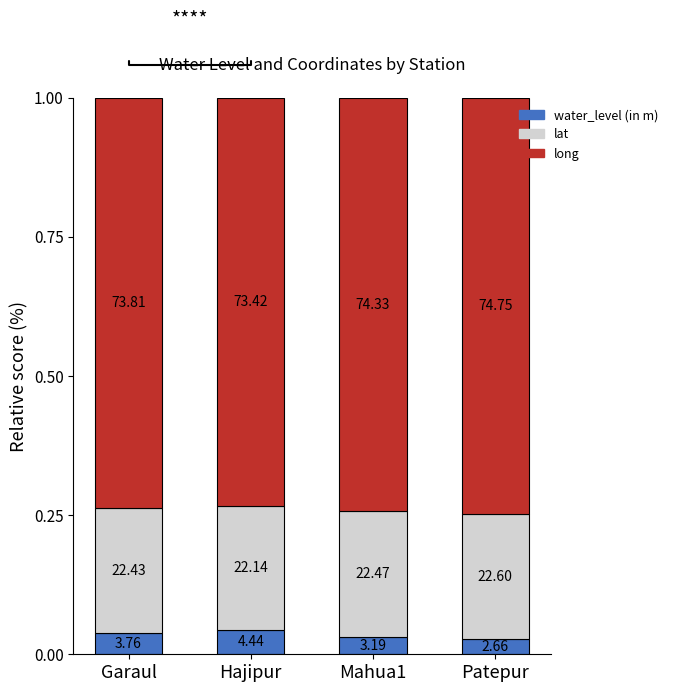

Are the bars horizontal?

No